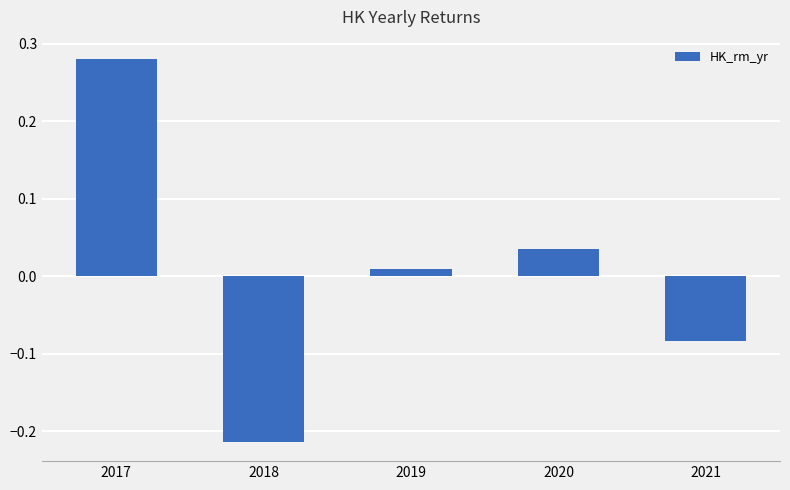

Which has a higher value, 2019 or 2020?

2020